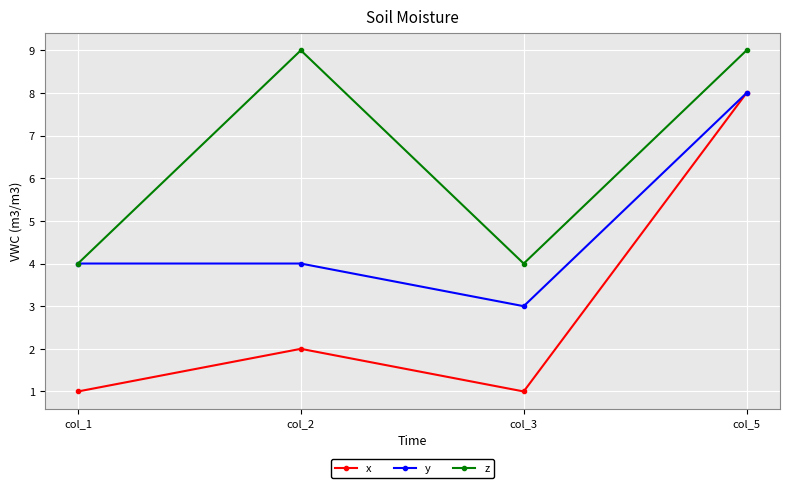

Reading left to right, what are all the values shown in this chart?

x: 1	2	1	8
y: 4	4	3	8
z: 4	9	4	9